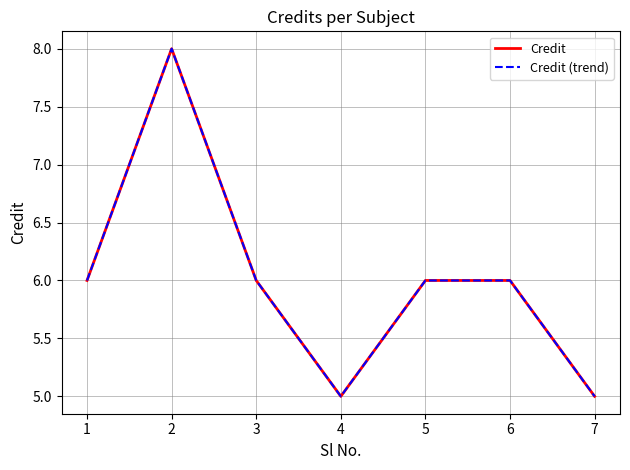

Which series has the widest spread of values?

Credit